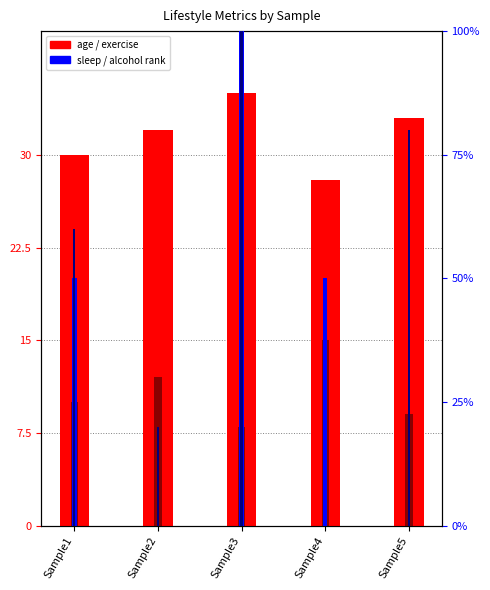

The alcohol_drinks_week series shows 0 at Sample4. True or false?

True